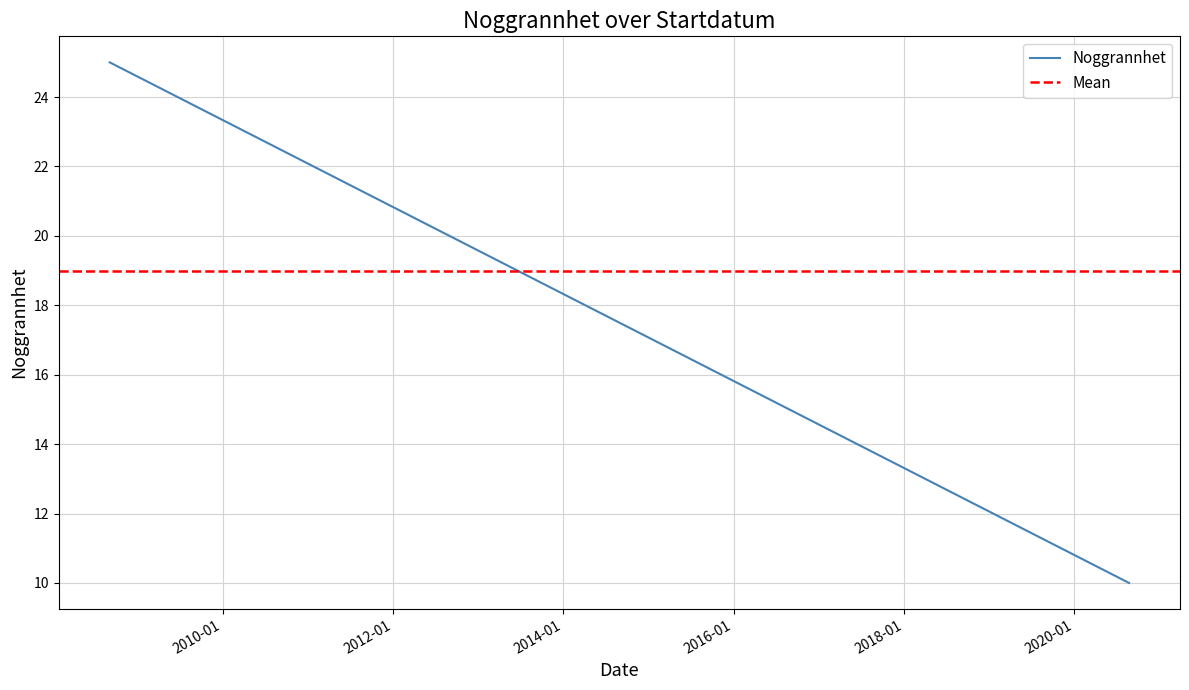

What is the label of the 4th point from the right?

2008-09-04